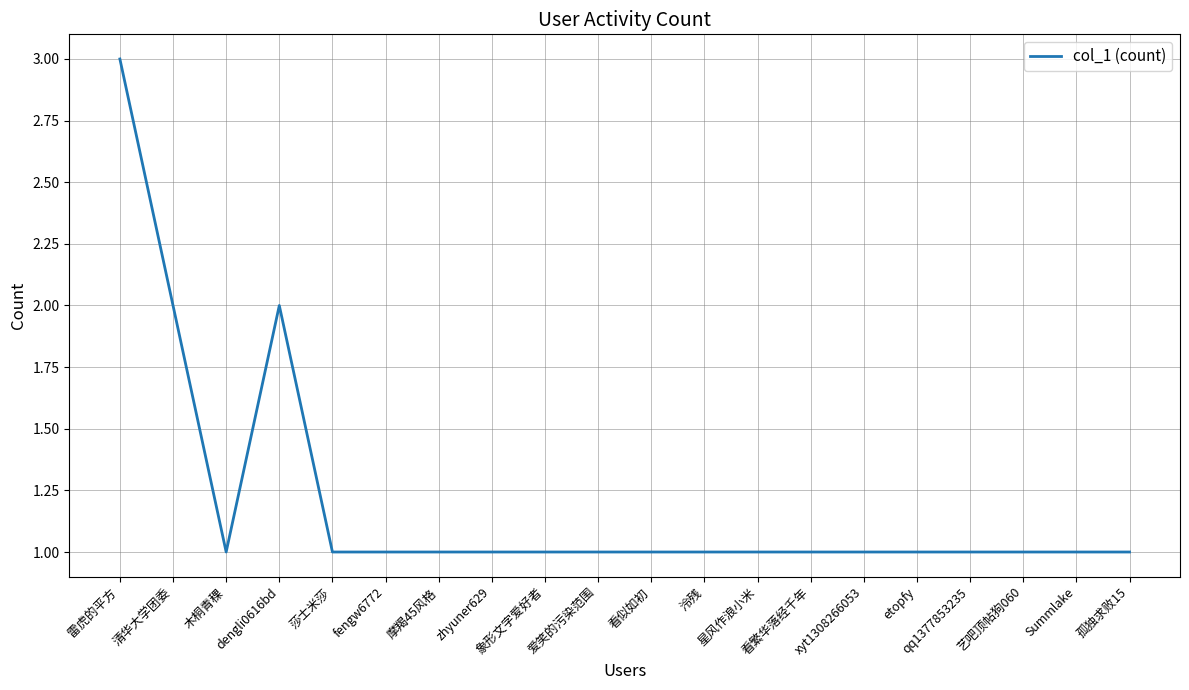

Reading left to right, list all the values displayed in this chart.

雷虎的平方=3	清华大学团委=2	木桐青稞=1	dengli0616bd=2	莎士米莎=1	fengw6772=1	摩羯45风格=1	zhyuner629=1	象形文字爱好者=1	爱笑的污染范围=1	看似如初=1	泠残=1	星风作浪小米=1	看繁华落经千年=1	xyt1308266053=1	etopfy=1	qq1377853235=1	艺吧顶帖狗060=1	Summlake=1	孤独求败15=1